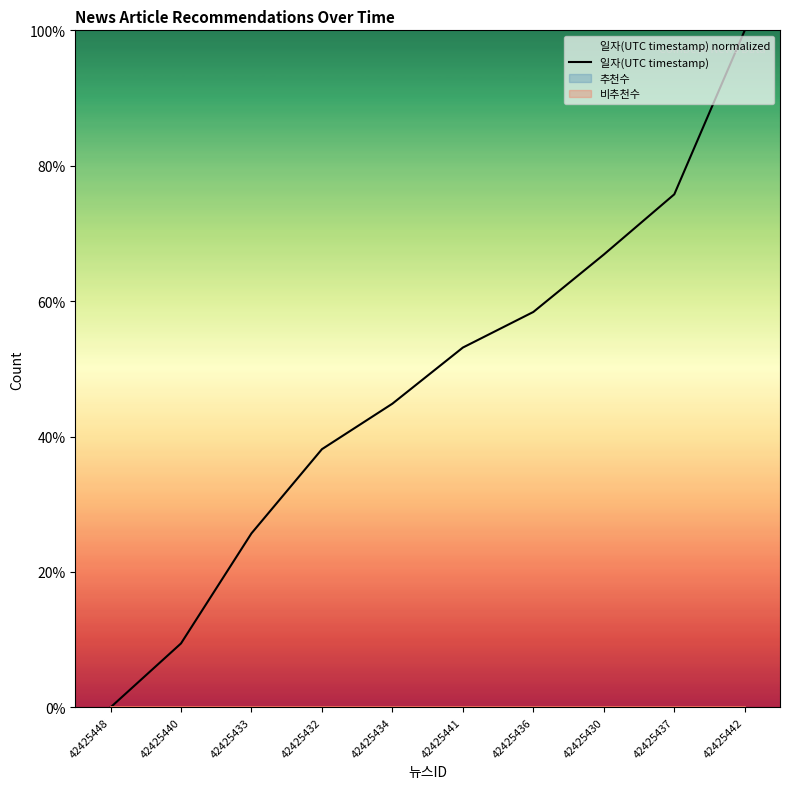

Which label corresponds to the smallest value in the chart?

42425448